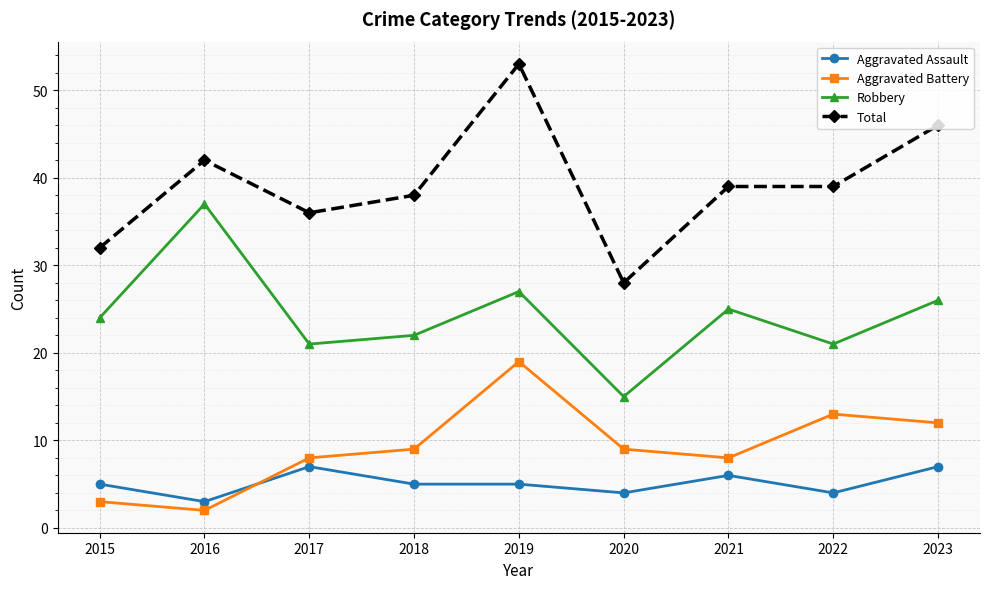

Does the chart have visible grid lines?

Yes